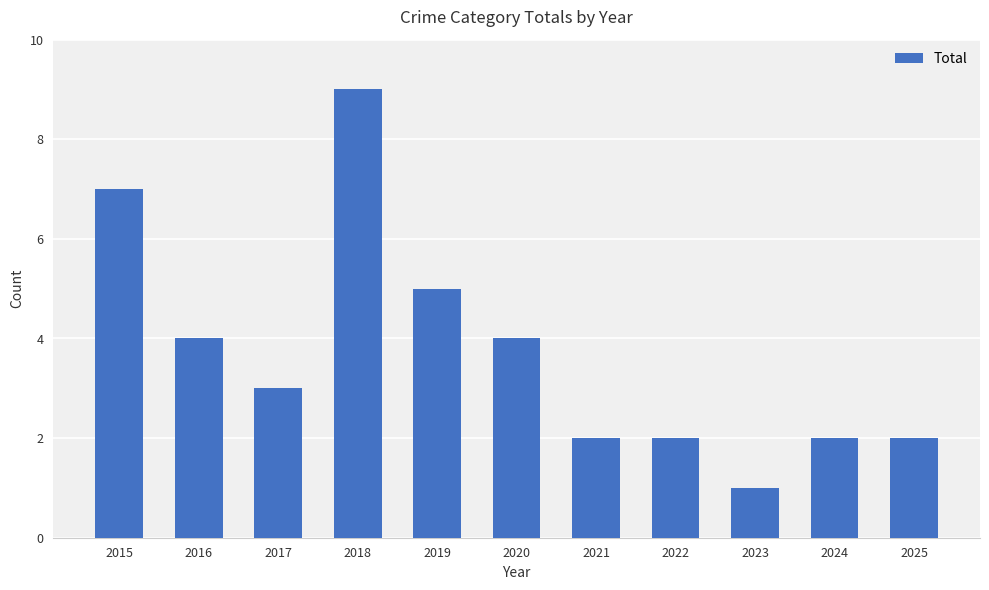

At which category does the chart reach its minimum across all series?

2023